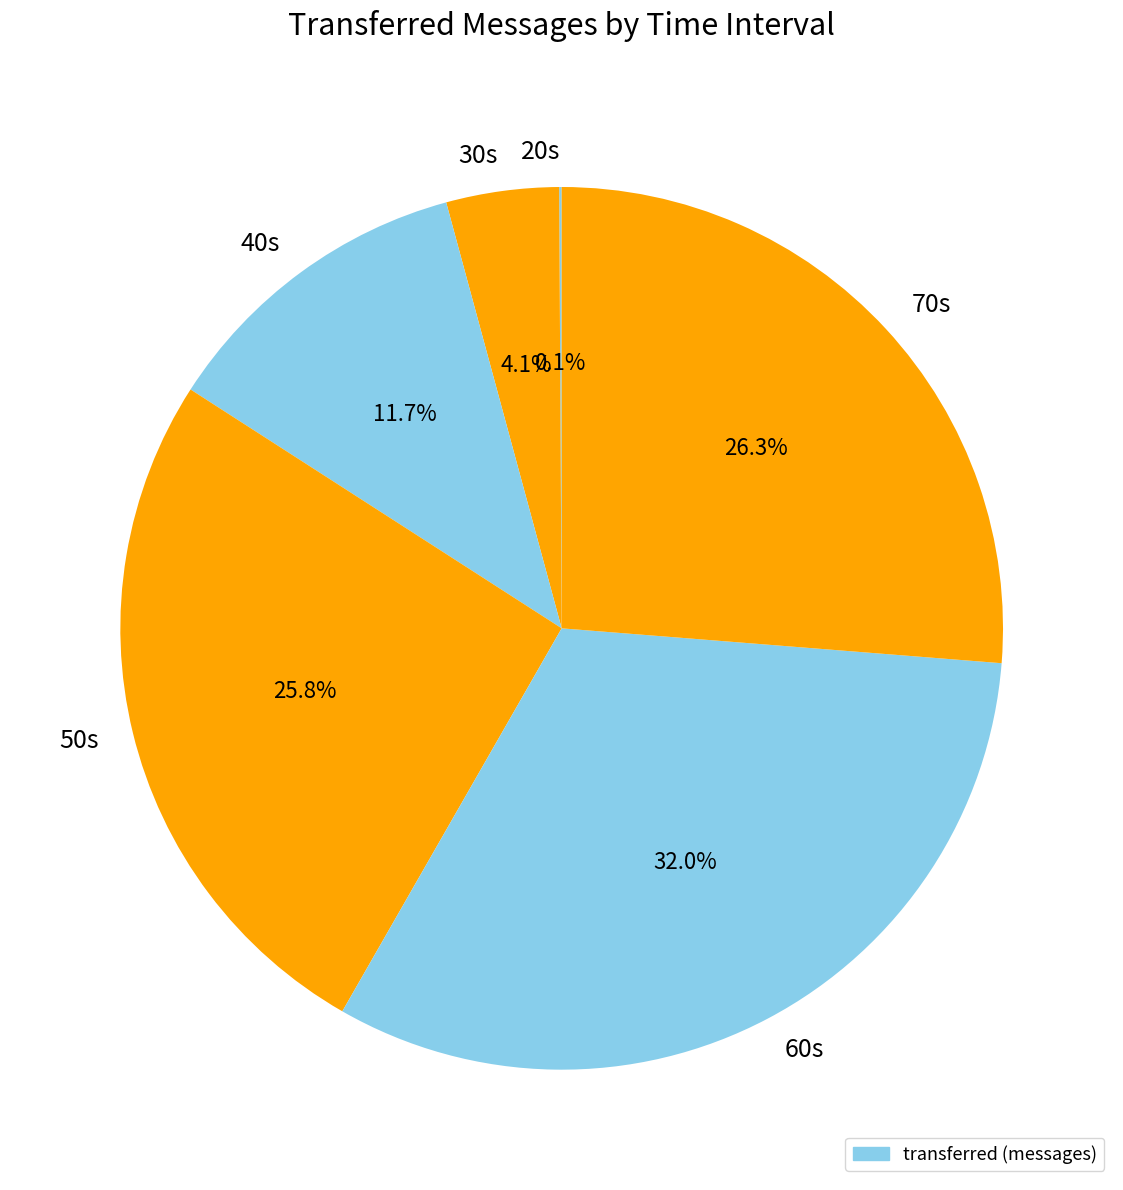

Does any single category account for the majority?

No